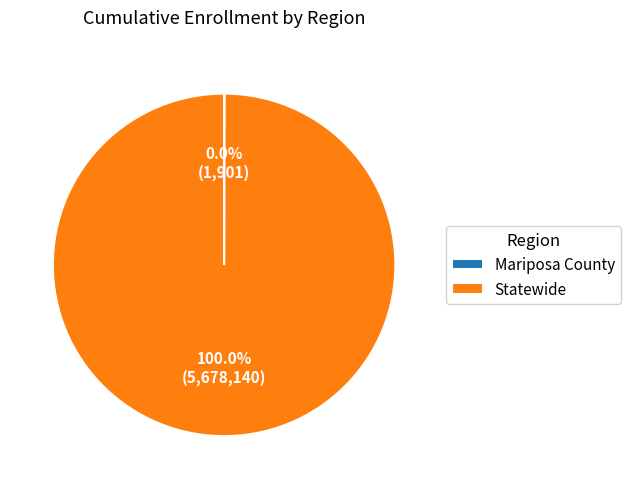

Does any single category account for the majority?

Yes